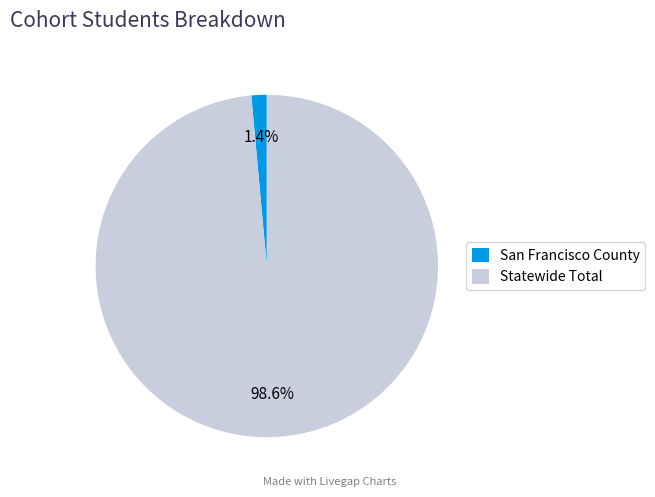

Which slice is the smallest?

San Francisco County